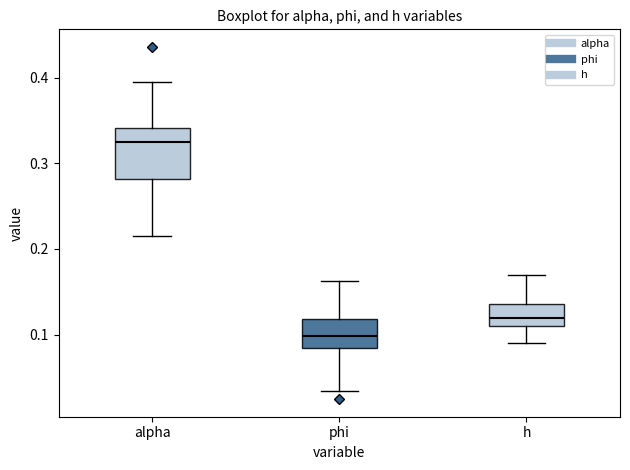

Where is the lower edge of the box for h on the y-axis? The values are not printed on the chart, so give them approximately, as read against the axis.

0.11